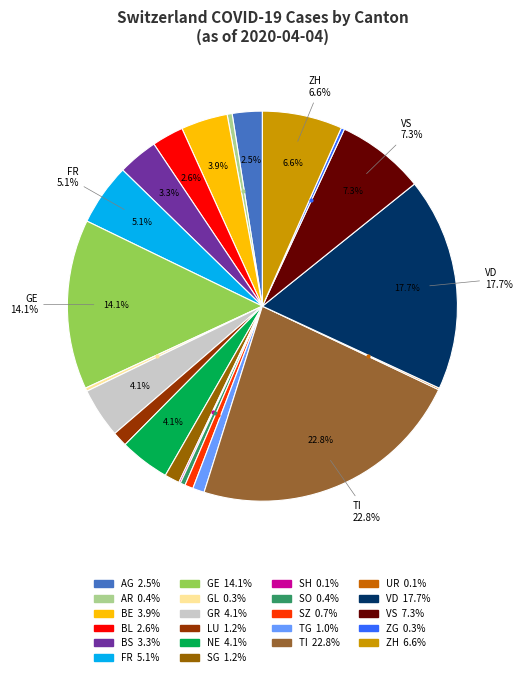

Is there a majority slice in this chart?

No